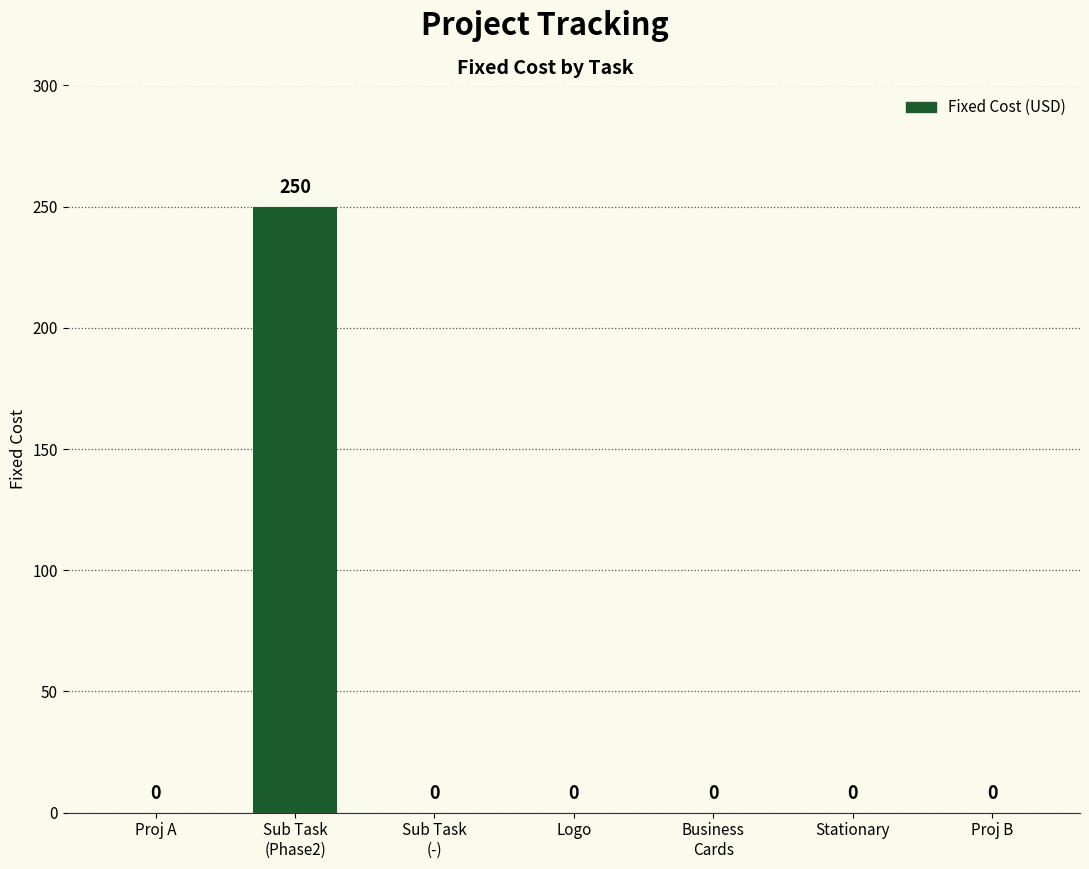

What is the average value?

36